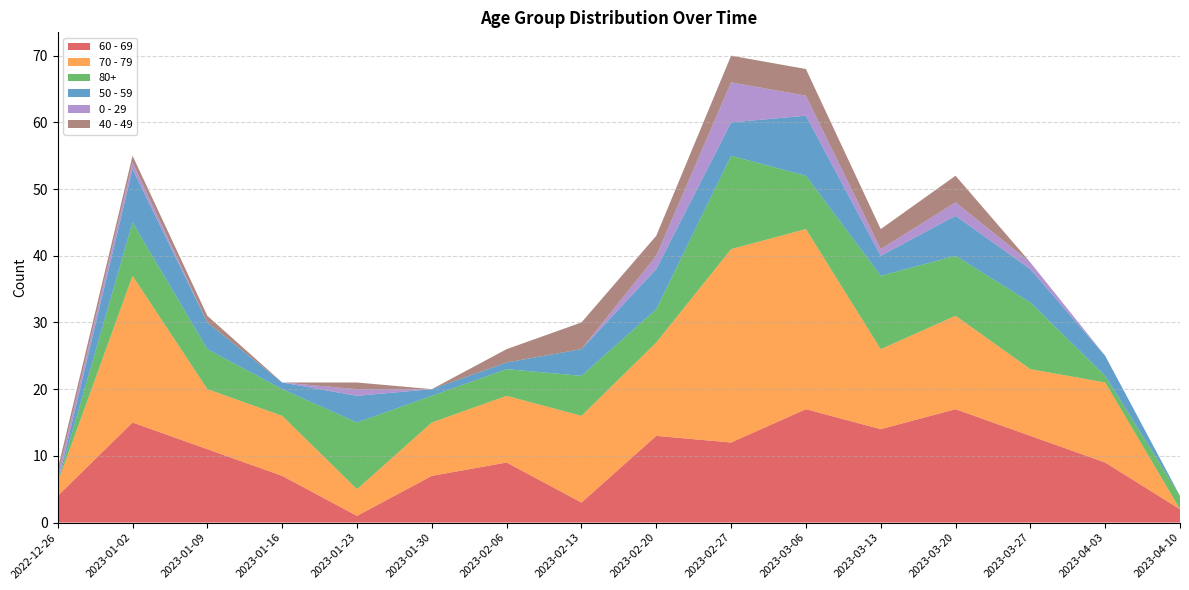

Reading left to right, extract all data points from this chart.

60 - 69: 2022-12-26=4	2023-01-02=15	2023-01-09=11	2023-01-16=7	2023-01-23=1	2023-01-30=7	2023-02-06=9	2023-02-13=3	2023-02-20=13	2023-02-27=12	2023-03-06=17	2023-03-13=14	2023-03-20=17	2023-03-27=13	2023-04-03=9	2023-04-10=2
70 - 79: 2022-12-26=2	2023-01-02=22	2023-01-09=9	2023-01-16=9	2023-01-23=4	2023-01-30=8	2023-02-06=10	2023-02-13=13	2023-02-20=14	2023-02-27=29	2023-03-06=27	2023-03-13=12	2023-03-20=14	2023-03-27=10	2023-04-03=12	2023-04-10=0
80+: 2022-12-26=0	2023-01-02=8	2023-01-09=6	2023-01-16=4	2023-01-23=10	2023-01-30=4	2023-02-06=4	2023-02-13=6	2023-02-20=5	2023-02-27=14	2023-03-06=8	2023-03-13=11	2023-03-20=9	2023-03-27=10	2023-04-03=1	2023-04-10=2
50 - 59: 2022-12-26=0	2023-01-02=8	2023-01-09=4	2023-01-16=1	2023-01-23=4	2023-01-30=1	2023-02-06=1	2023-02-13=4	2023-02-20=6	2023-02-27=5	2023-03-06=9	2023-03-13=3	2023-03-20=6	2023-03-27=5	2023-04-03=3	2023-04-10=0
0 - 29: 2022-12-26=1	2023-01-02=1	2023-01-09=0	2023-01-16=0	2023-01-23=1	2023-01-30=0	2023-02-06=0	2023-02-13=0	2023-02-20=2	2023-02-27=6	2023-03-06=3	2023-03-13=1	2023-03-20=2	2023-03-27=1	2023-04-03=0	2023-04-10=0
40 - 49: 2022-12-26=1	2023-01-02=1	2023-01-09=1	2023-01-16=0	2023-01-23=1	2023-01-30=0	2023-02-06=2	2023-02-13=4	2023-02-20=3	2023-02-27=4	2023-03-06=4	2023-03-13=3	2023-03-20=4	2023-03-27=0	2023-04-03=0	2023-04-10=0